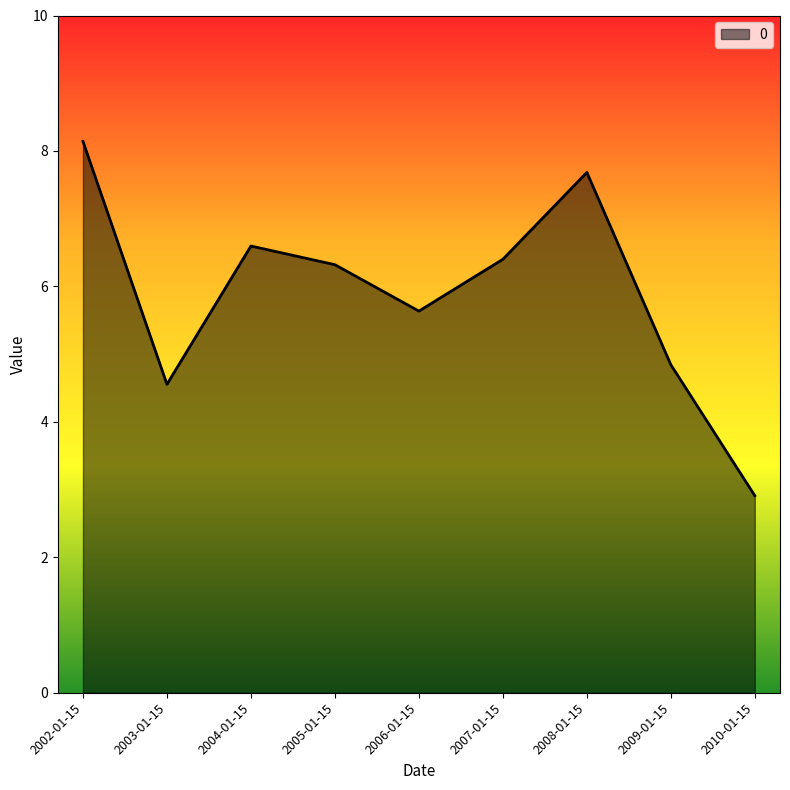

What is the maximum value shown in the chart?

8.1